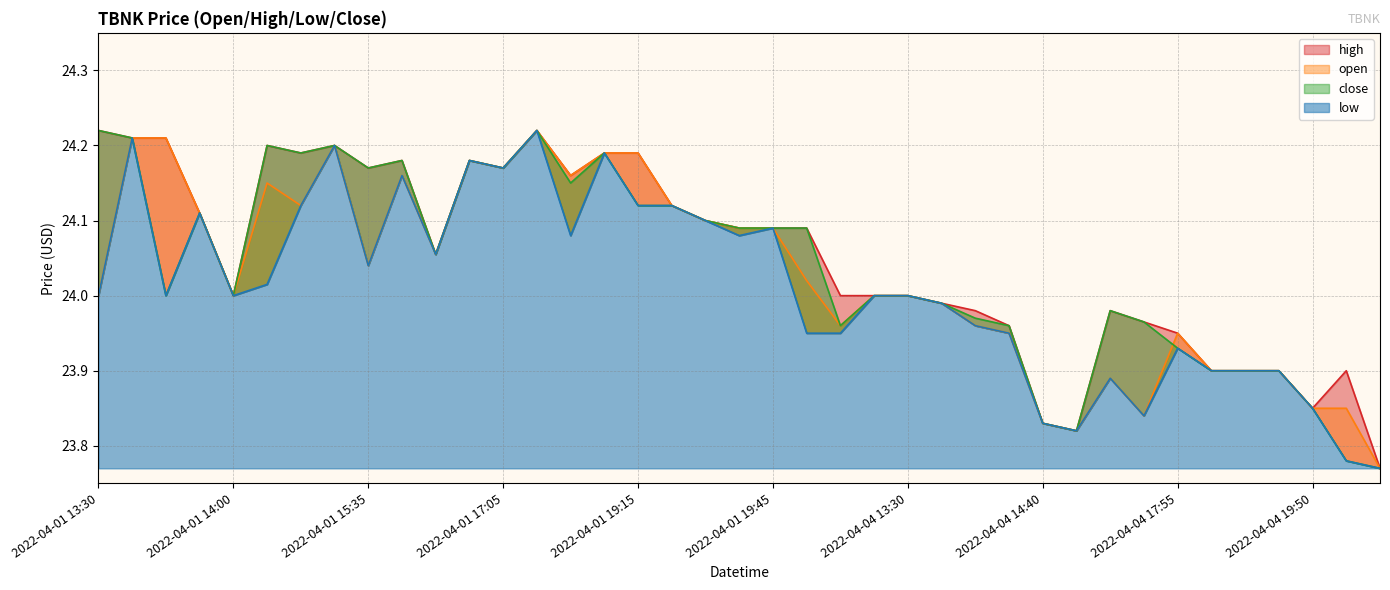

How many data points in high are above 24?

21